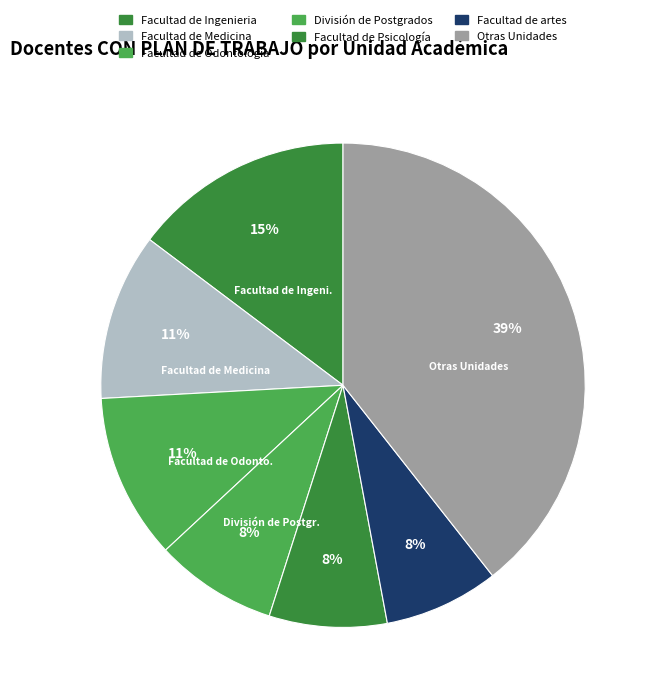

Count the number of slices in the pie.

7